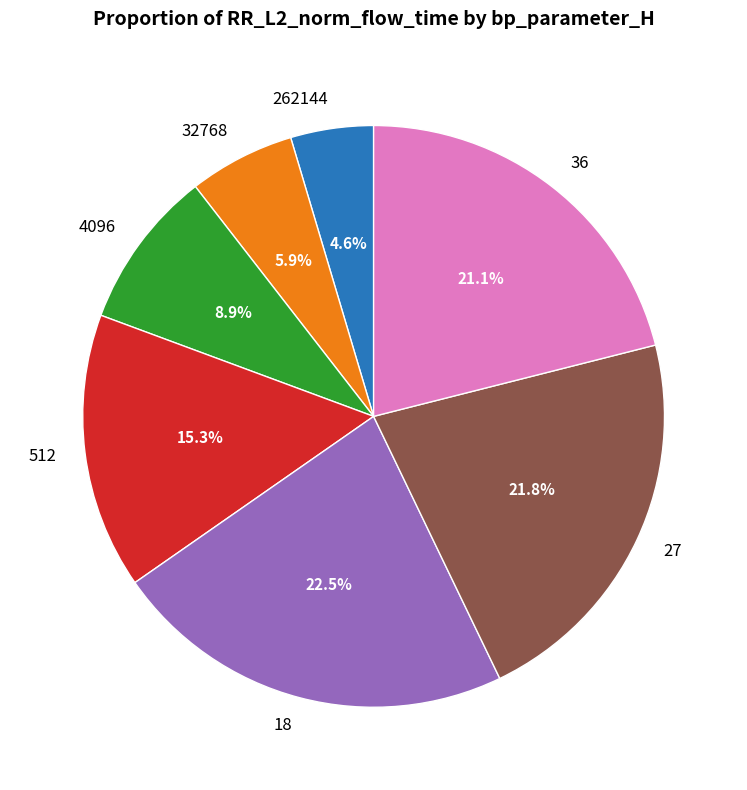

Combined, do 4096 and 512 account for over 50%?

No